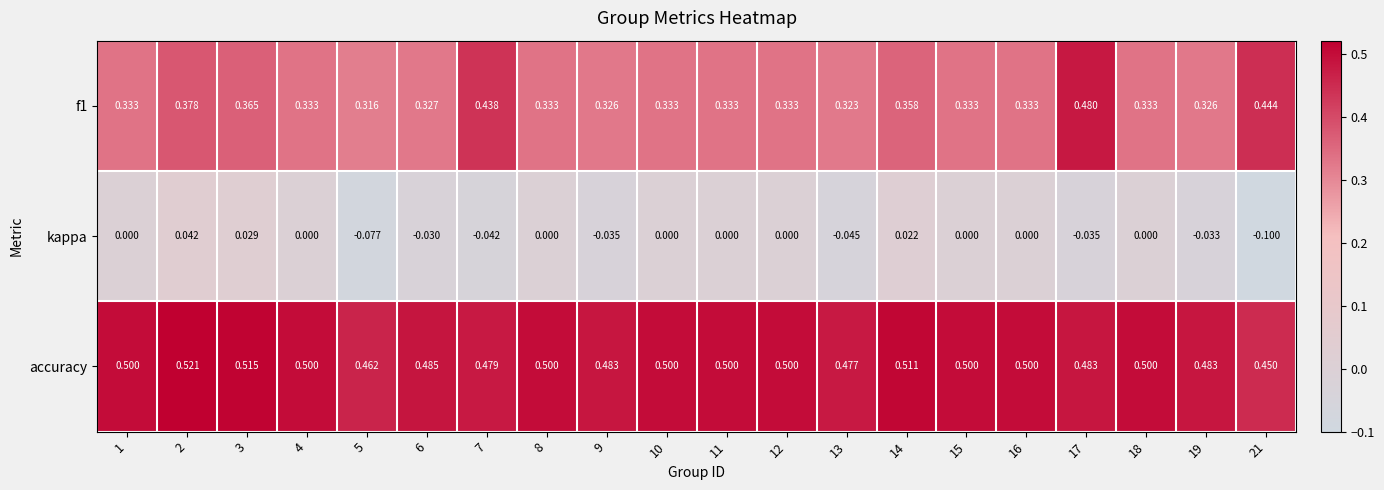

Which series has the largest total across all categories?

accuracy